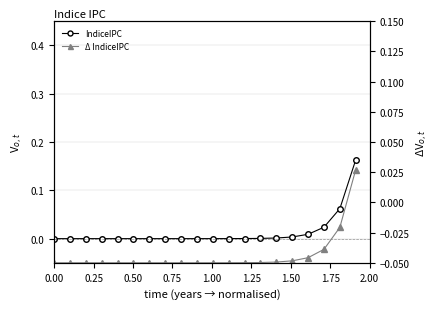

What position from the left is 1.75?

8